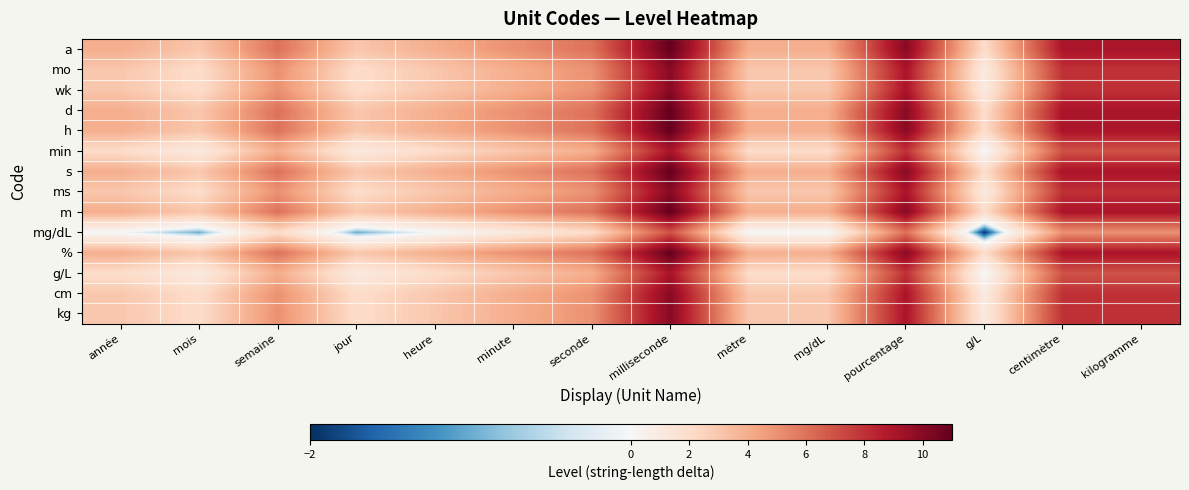

Reading left to right, list all the values displayed in this chart.

a: année=4	mois=3	semaine=6	jour=3	heure=4	minute=5	seconde=6	milliseconde=11	mètre=4	mg/dL=4	pourcentage=10	g/L=2	centimètre=9	kilogramme=9
mo: année=3	mois=2	semaine=5	jour=2	heure=3	minute=4	seconde=5	milliseconde=10	mètre=3	mg/dL=3	pourcentage=9	g/L=1	centimètre=8	kilogramme=8
wk: année=3	mois=2	semaine=5	jour=2	heure=3	minute=4	seconde=5	milliseconde=10	mètre=3	mg/dL=3	pourcentage=9	g/L=1	centimètre=8	kilogramme=8
d: année=4	mois=3	semaine=6	jour=3	heure=4	minute=5	seconde=6	milliseconde=11	mètre=4	mg/dL=4	pourcentage=10	g/L=2	centimètre=9	kilogramme=9
h: année=4	mois=3	semaine=6	jour=3	heure=4	minute=5	seconde=6	milliseconde=11	mètre=4	mg/dL=4	pourcentage=10	g/L=2	centimètre=9	kilogramme=9
min: année=2	mois=1	semaine=4	jour=1	heure=2	minute=3	seconde=4	milliseconde=9	mètre=2	mg/dL=2	pourcentage=8	g/L=0	centimètre=7	kilogramme=7
s: année=4	mois=3	semaine=6	jour=3	heure=4	minute=5	seconde=6	milliseconde=11	mètre=4	mg/dL=4	pourcentage=10	g/L=2	centimètre=9	kilogramme=9
ms: année=3	mois=2	semaine=5	jour=2	heure=3	minute=4	seconde=5	milliseconde=10	mètre=3	mg/dL=3	pourcentage=9	g/L=1	centimètre=8	kilogramme=8
m: année=4	mois=3	semaine=6	jour=3	heure=4	minute=5	seconde=6	milliseconde=11	mètre=4	mg/dL=4	pourcentage=10	g/L=2	centimètre=9	kilogramme=9
mg/dL: année=0	mois=-1	semaine=2	jour=-1	heure=0	minute=1	seconde=2	milliseconde=7	mètre=0	mg/dL=0	pourcentage=6	g/L=-2	centimètre=5	kilogramme=5
%: année=4	mois=3	semaine=6	jour=3	heure=4	minute=5	seconde=6	milliseconde=11	mètre=4	mg/dL=4	pourcentage=10	g/L=2	centimètre=9	kilogramme=9
g/L: année=2	mois=1	semaine=4	jour=1	heure=2	minute=3	seconde=4	milliseconde=9	mètre=2	mg/dL=2	pourcentage=8	g/L=0	centimètre=7	kilogramme=7
cm: année=3	mois=2	semaine=5	jour=2	heure=3	minute=4	seconde=5	milliseconde=10	mètre=3	mg/dL=3	pourcentage=9	g/L=1	centimètre=8	kilogramme=8
kg: année=3	mois=2	semaine=5	jour=2	heure=3	minute=4	seconde=5	milliseconde=10	mètre=3	mg/dL=3	pourcentage=9	g/L=1	centimètre=8	kilogramme=8